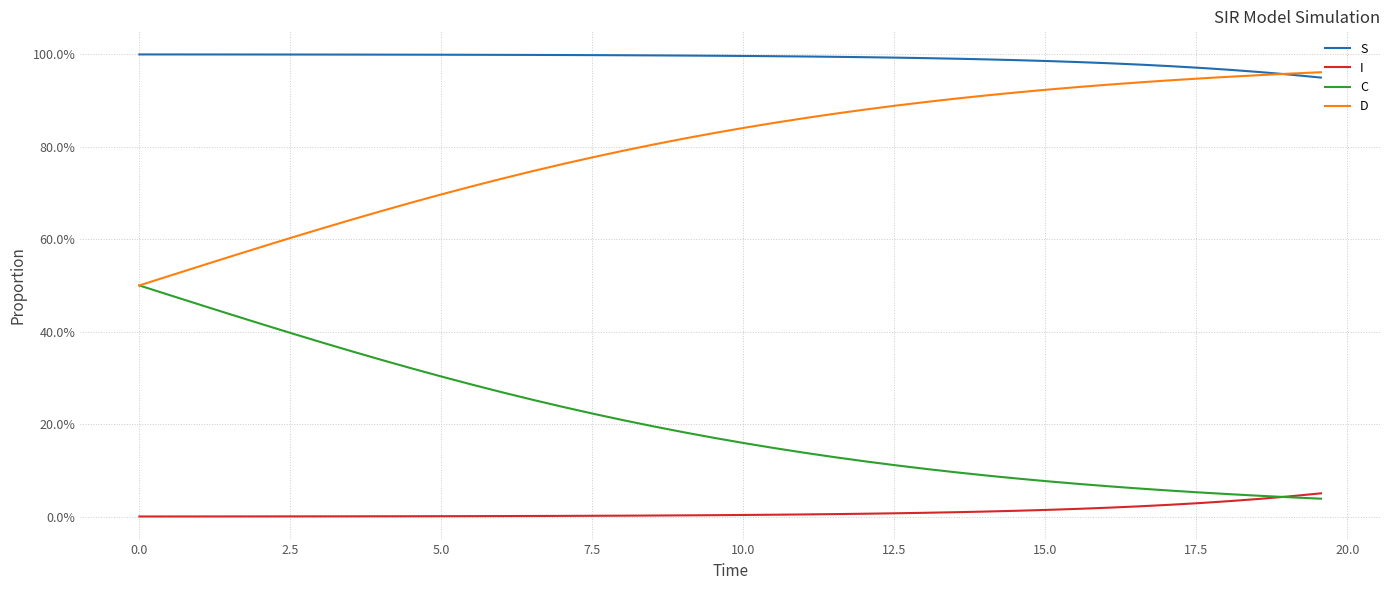

Reading left to right, what are all the values shown in this chart?

S: 1.0	1.0	1.0	1.0	1.0	1.0	1.0	1.0	1.0	1.0	1.0	1.0	1.0	1.0	1.0	1.0	1.0	1.0	1.0	1.0	1.0	1.0	1.0	1.0	1.0	1.0	1.0	1.0	1.0	1.0	1.0	1.0	1.0	1.0	1.0	1.0	1.0	1.0	1.0	0.9
I: 0.0	0.0	0.0	0.0	0.0	0.0	0.0	0.0	0.0	0.0	0.0	0.0	0.0	0.0	0.0	0.0	0.0	0.0	0.0	0.0	0.0	0.0	0.0	0.0	0.0	0.0	0.0	0.0	0.0	0.0	0.0	0.0	0.0	0.0	0.0	0.0	0.0	0.0	0.0	0.1
C: 0.5	0.5	0.5	0.4	0.4	0.4	0.4	0.4	0.3	0.3	0.3	0.3	0.3	0.3	0.2	0.2	0.2	0.2	0.2	0.2	0.2	0.1	0.1	0.1	0.1	0.1	0.1	0.1	0.1	0.1	0.1	0.1	0.1	0.1	0.1	0.1	0.0	0.0	0.0	0.0
D: 0.5	0.5	0.5	0.6	0.6	0.6	0.6	0.6	0.7	0.7	0.7	0.7	0.7	0.7	0.8	0.8	0.8	0.8	0.8	0.8	0.8	0.9	0.9	0.9	0.9	0.9	0.9	0.9	0.9	0.9	0.9	0.9	0.9	0.9	0.9	0.9	1.0	1.0	1.0	1.0